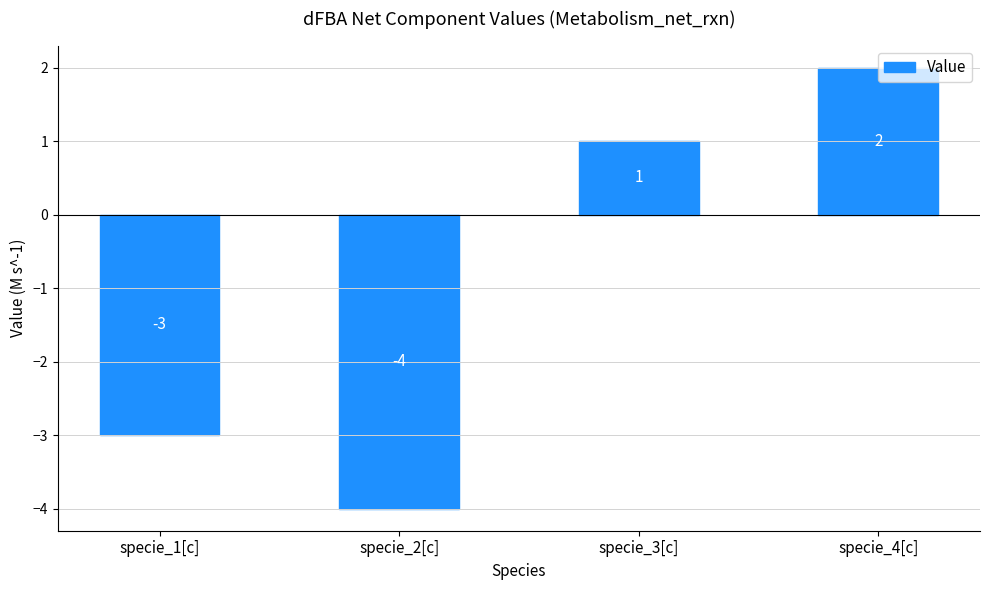

Which label corresponds to the smallest value in the chart?

specie_2[c]